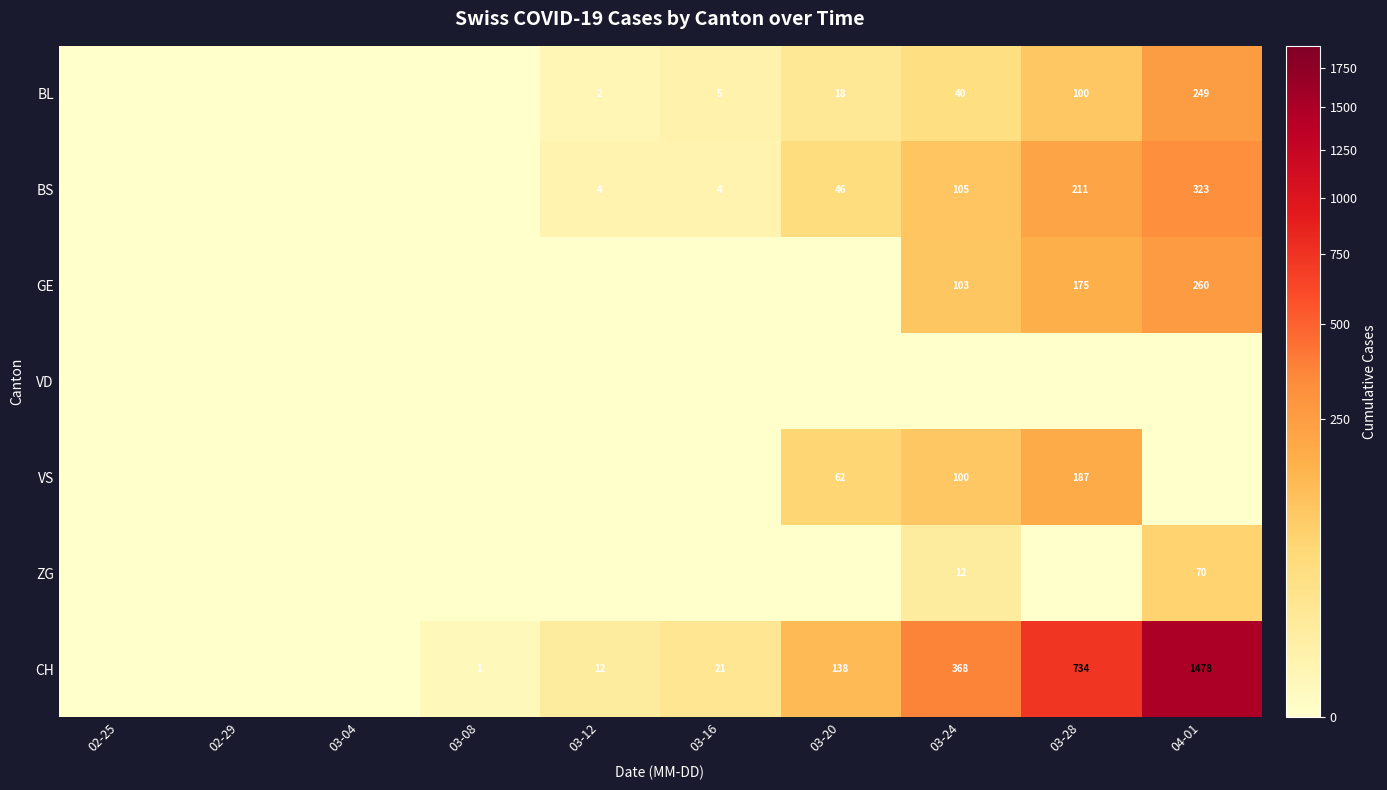

The VS series shows 187 at 03-28. True or false?

True